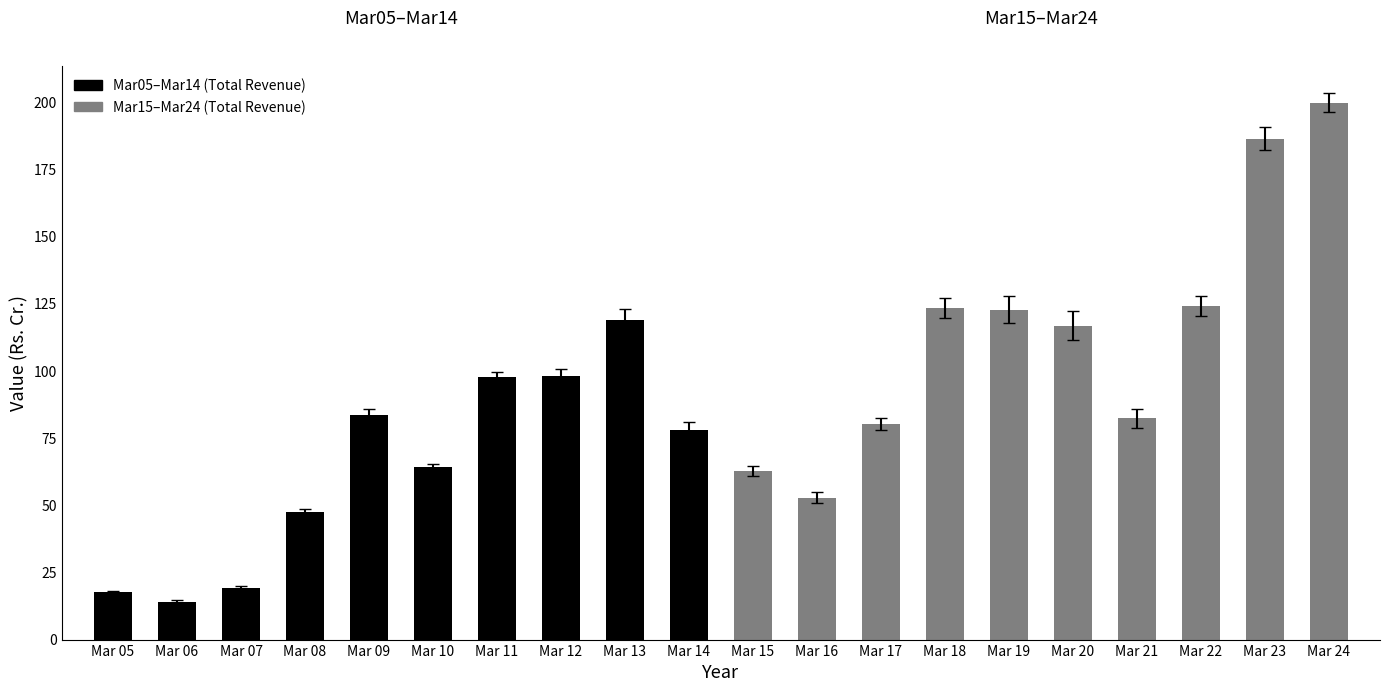

What is the difference between the Total Revenue (Mar15-Mar24) values at Mar 22 and Mar 17?

43.8